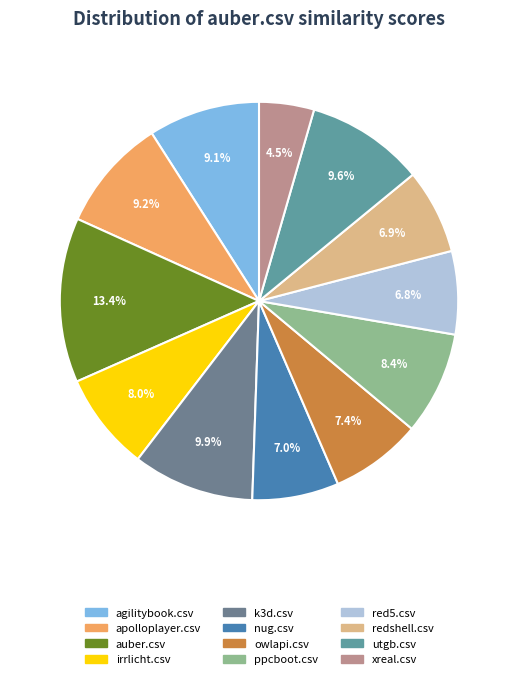

Count the number of slices in the pie.

12